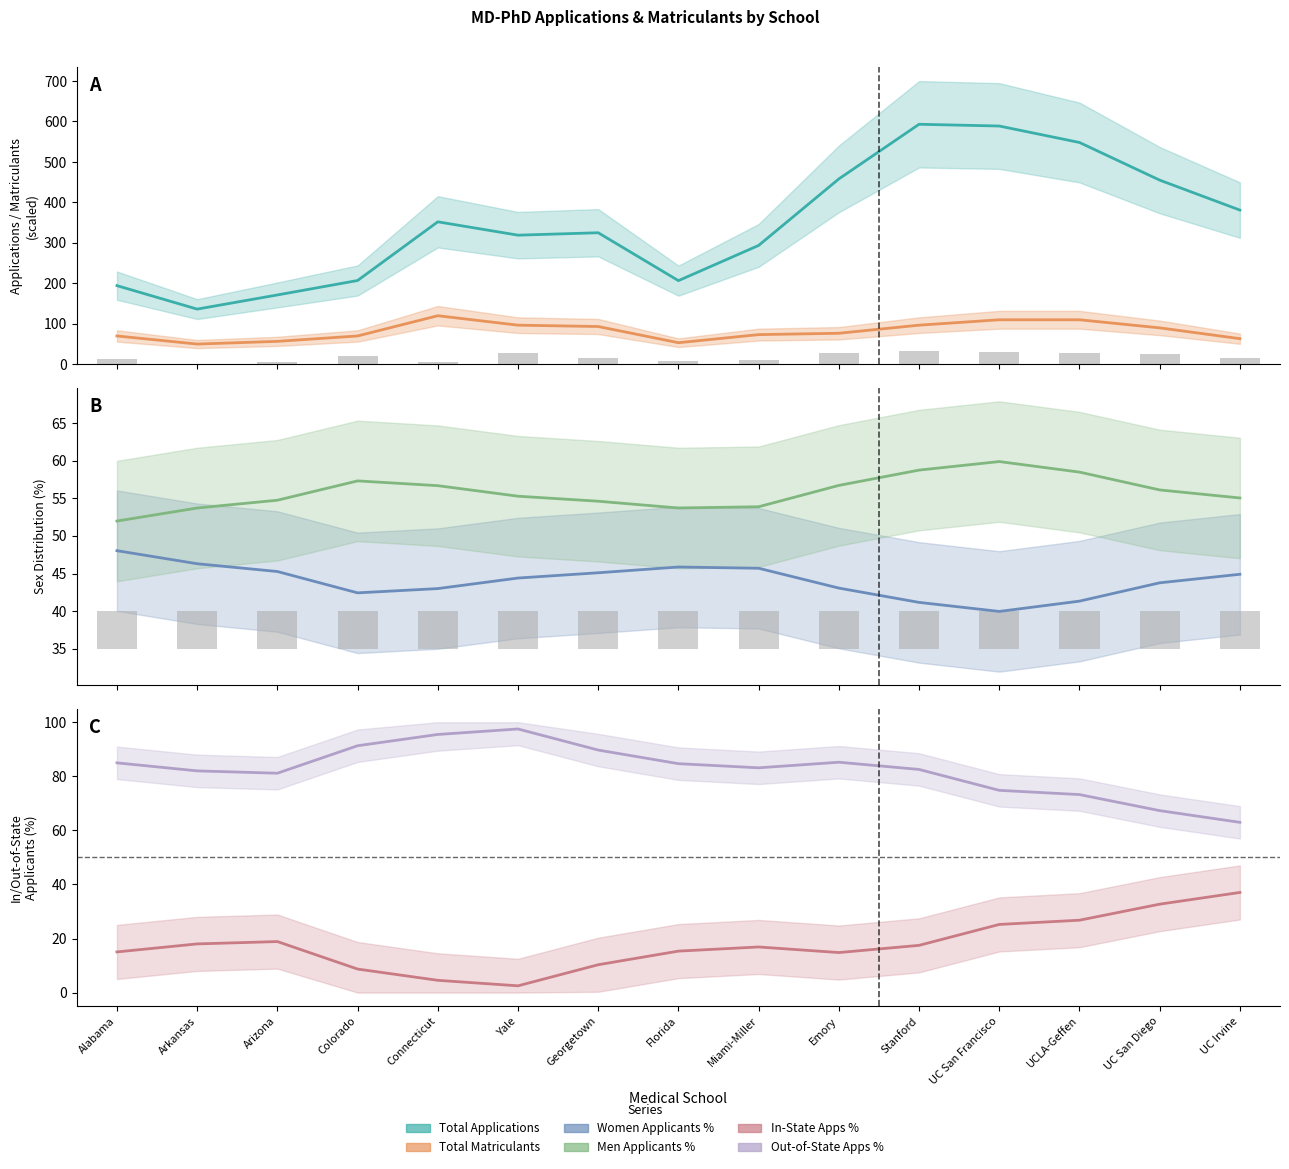

Which label corresponds to the smallest value in the chart?

Yale